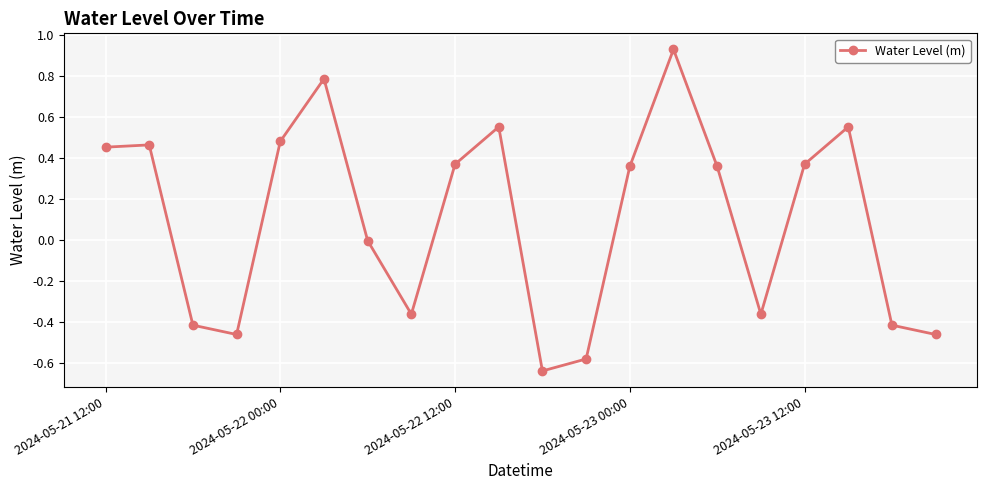

True or false: there are more than 1 points higher than both neighbors.

True